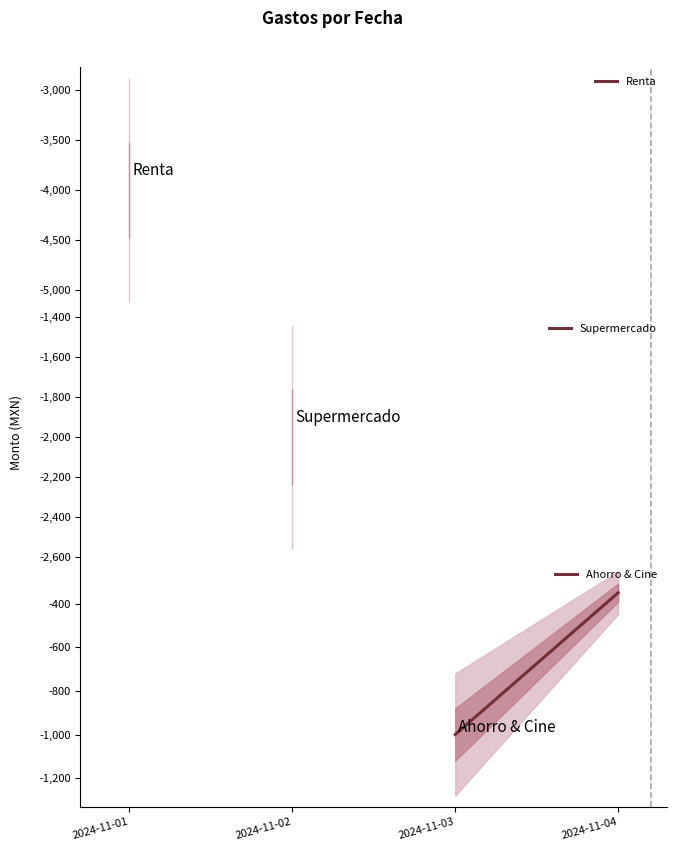

Reading left to right, transcribe all the data shown in this chart.

-1000	-350